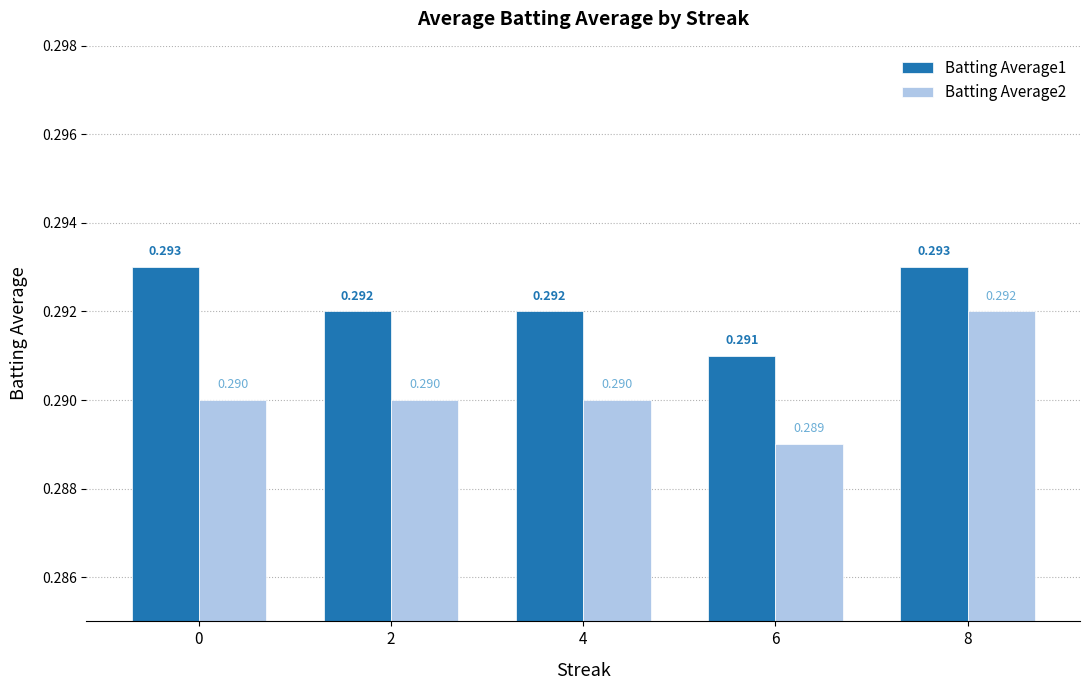

Is it true that Batting Average2 equals 0.4 at 6?

False